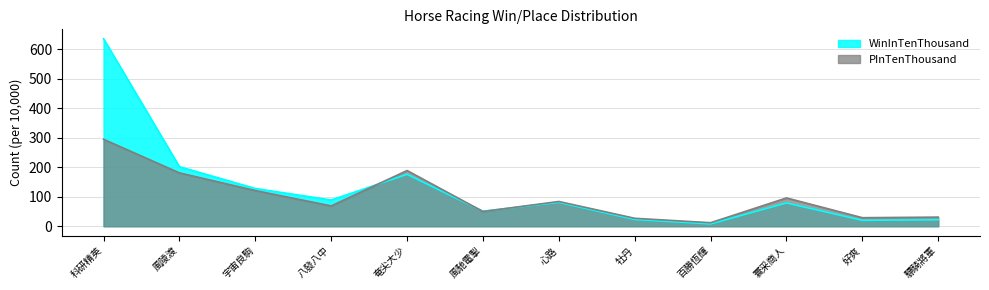

How many data points does each series have?

12